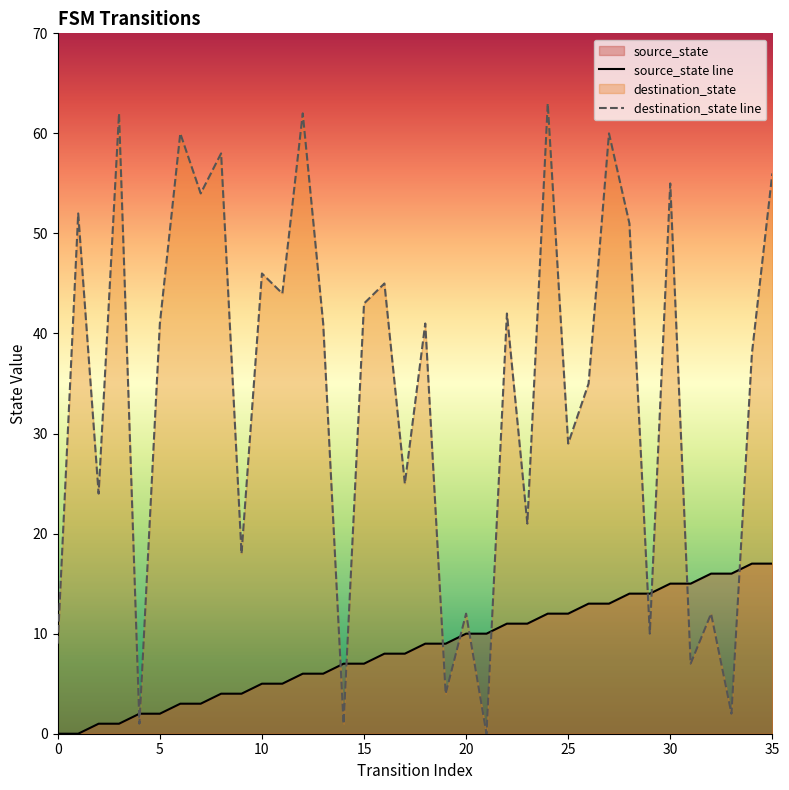

Rank the series by their average value, from lowest to highest.

source_state line, destination_state line